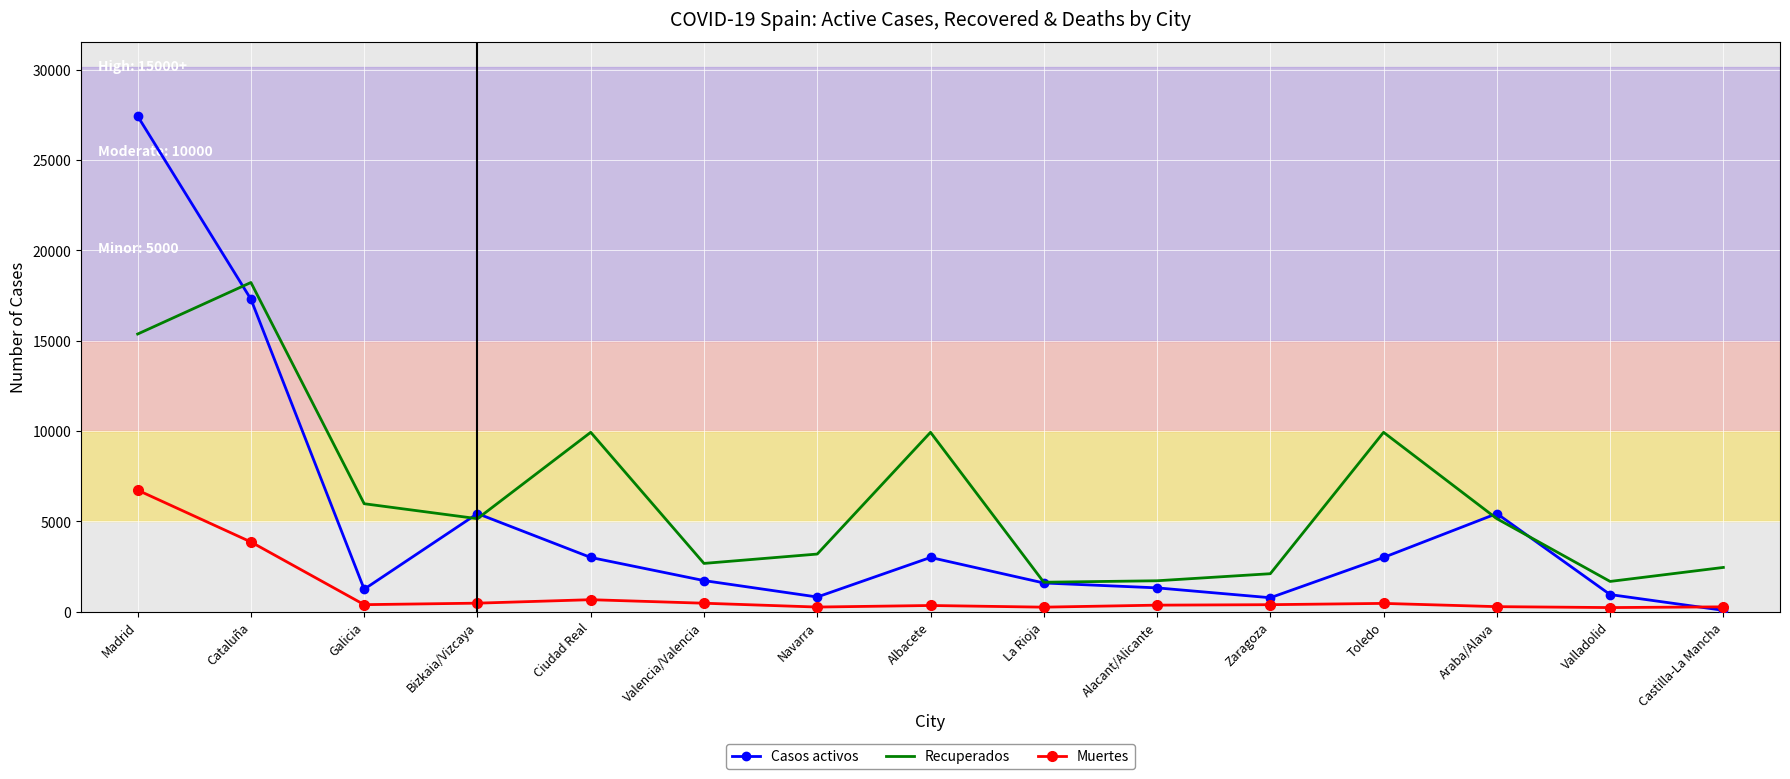

Which series changed the most between Madrid and Bizkaia/Vizcaya?

Casos activos